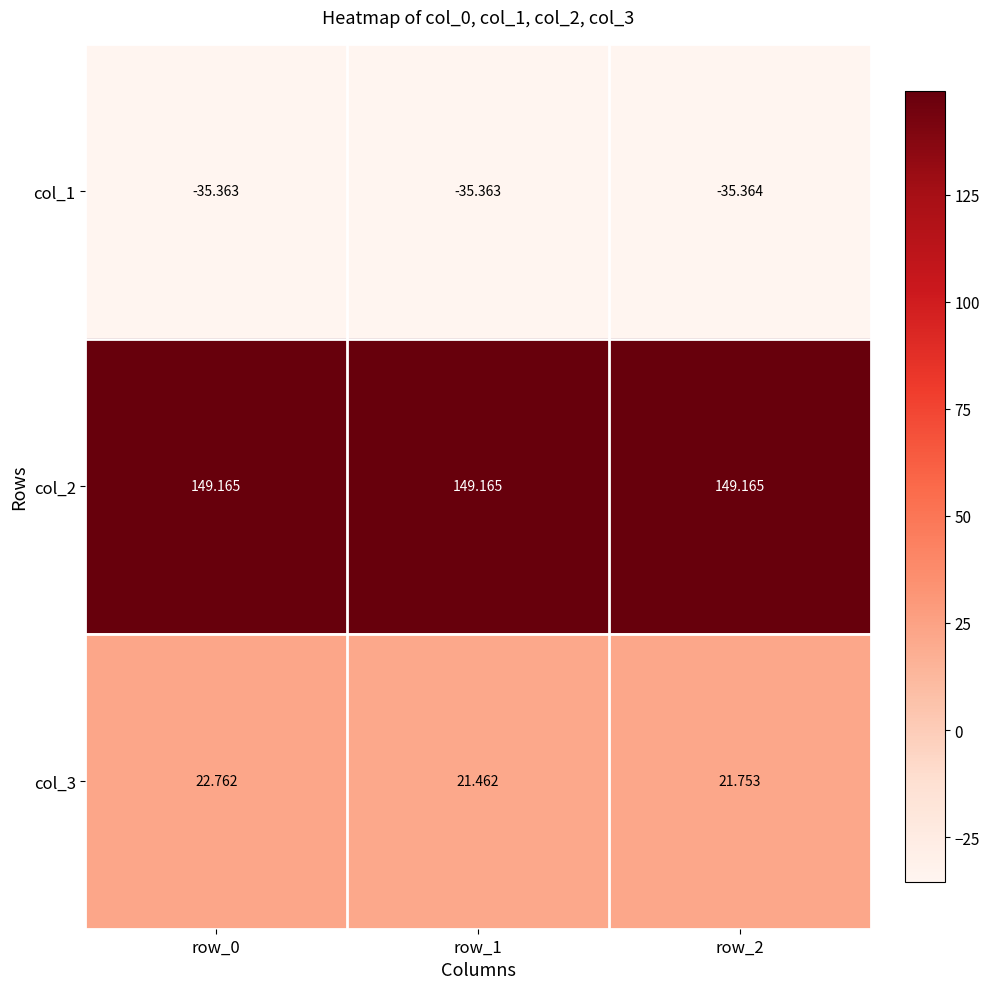

Which series has the widest spread of values?

col_3